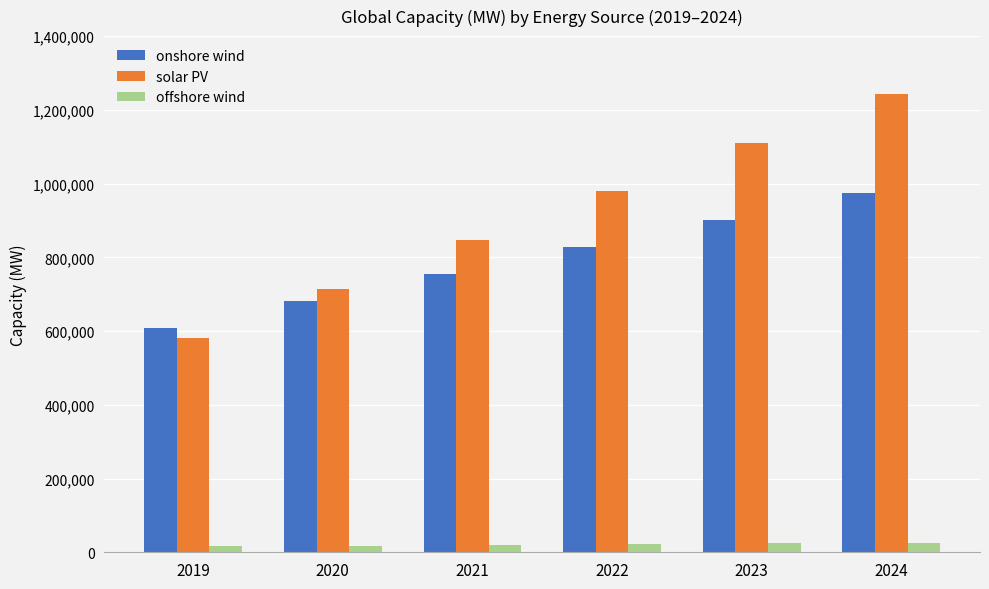

What is the highest value of the onshore wind series?

975635.3